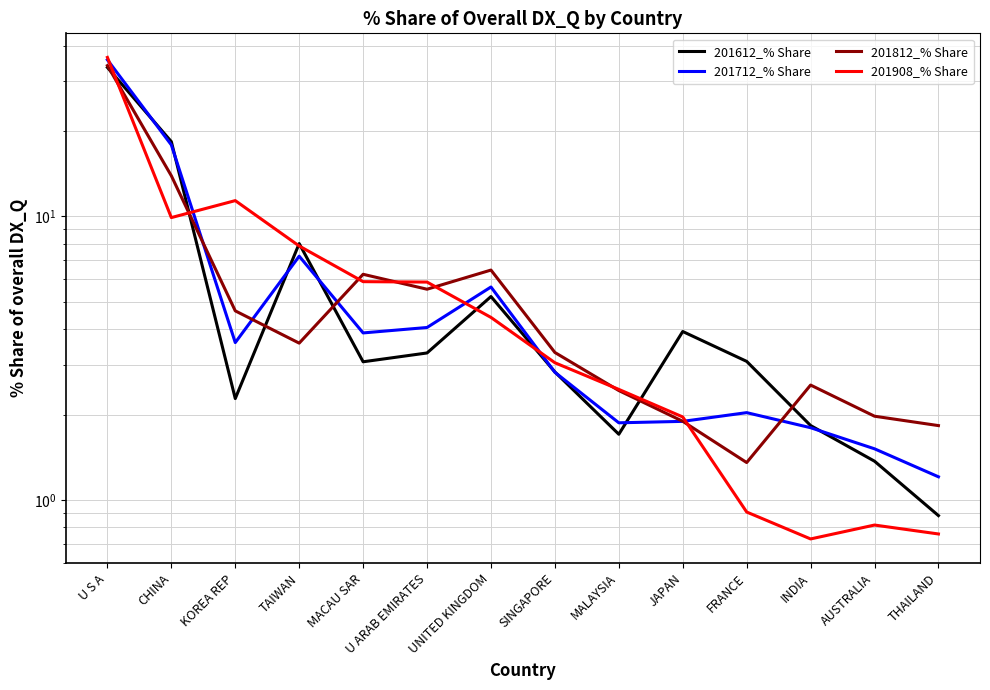

At which label does 201612_% Share reach its minimum?

THAILAND